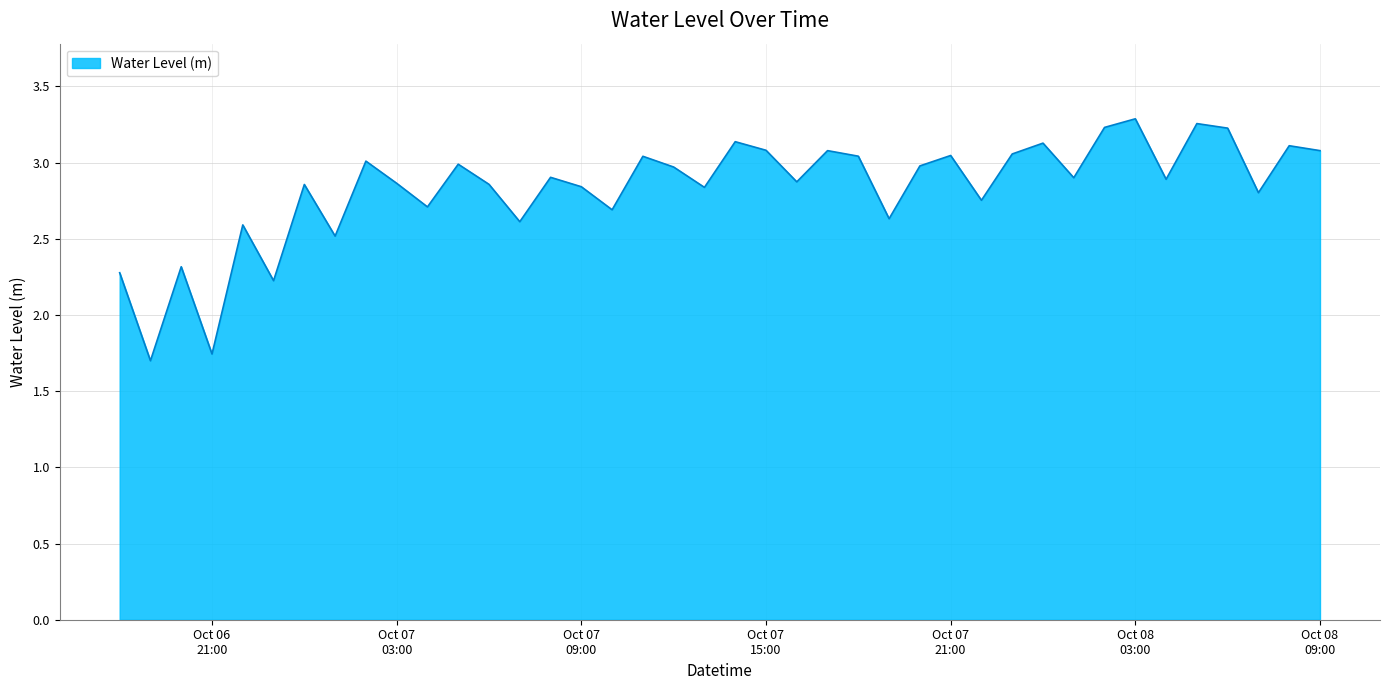

True or false: there are more than 0 points higher than both neighbors.

True